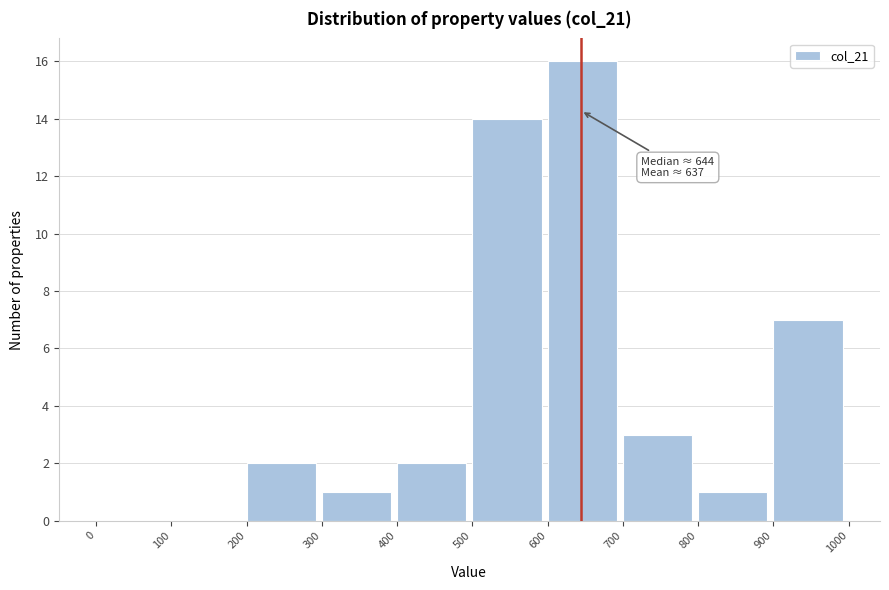

Over which range of the x-axis is the bar tallest?

600 to 700